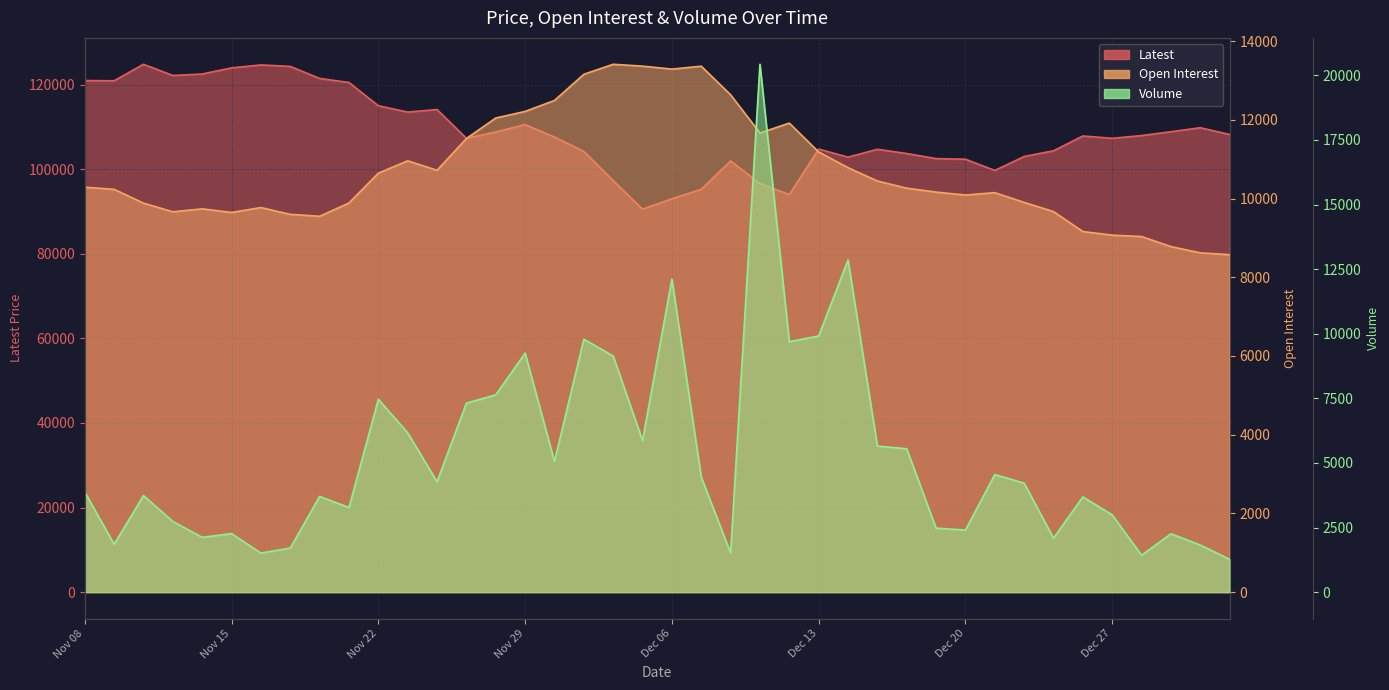

What is the approximate value of Open Interest at Dec 12?

11917